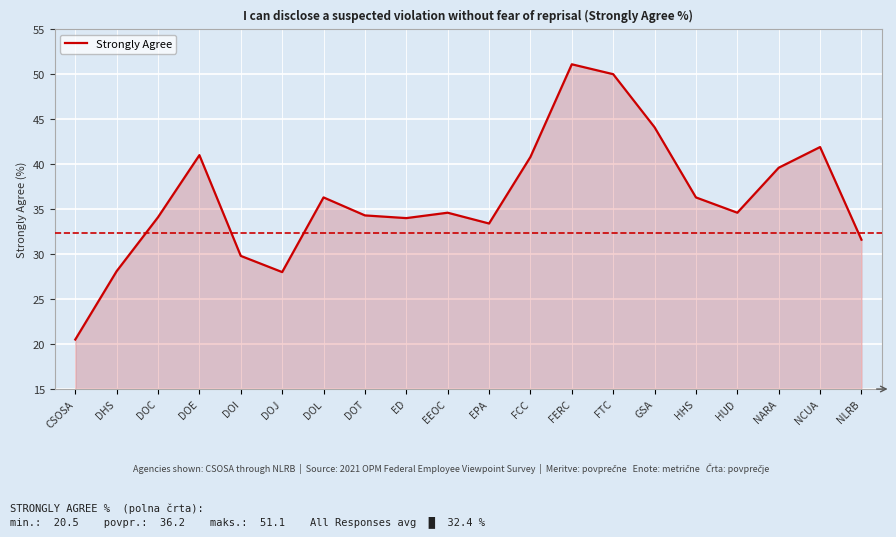

The chart shows a value of 51.1 at FERC. True or false?

True